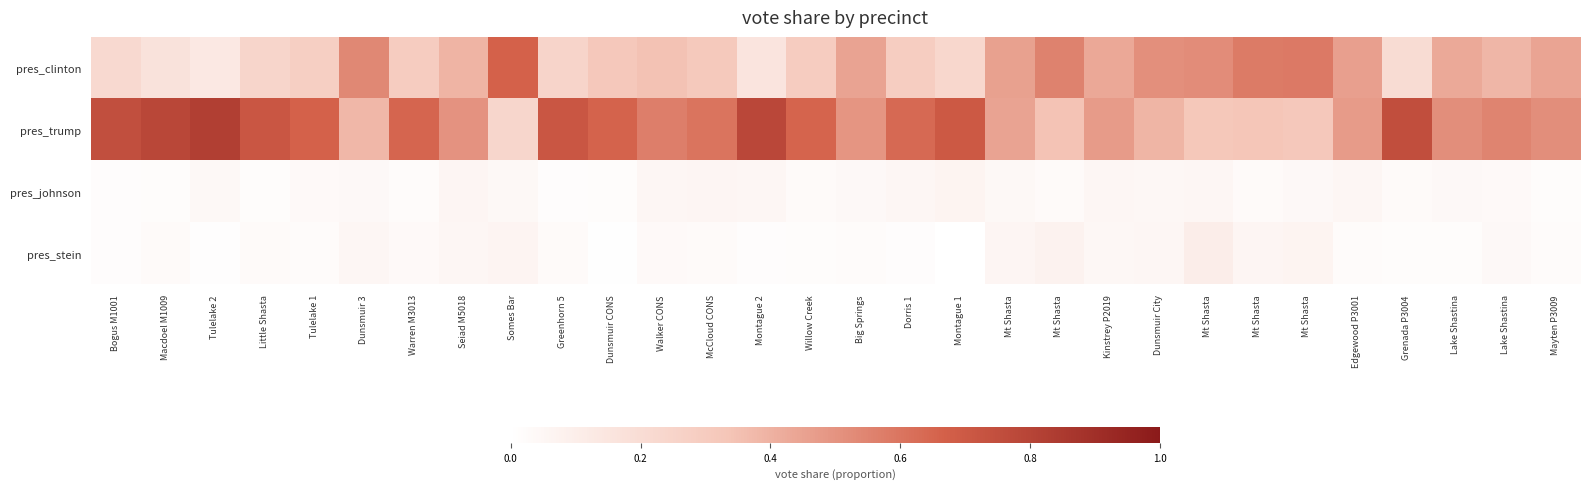

Between Kinstrey P2019 and Lake Shastina, which series saw the biggest shift?

pres_trump